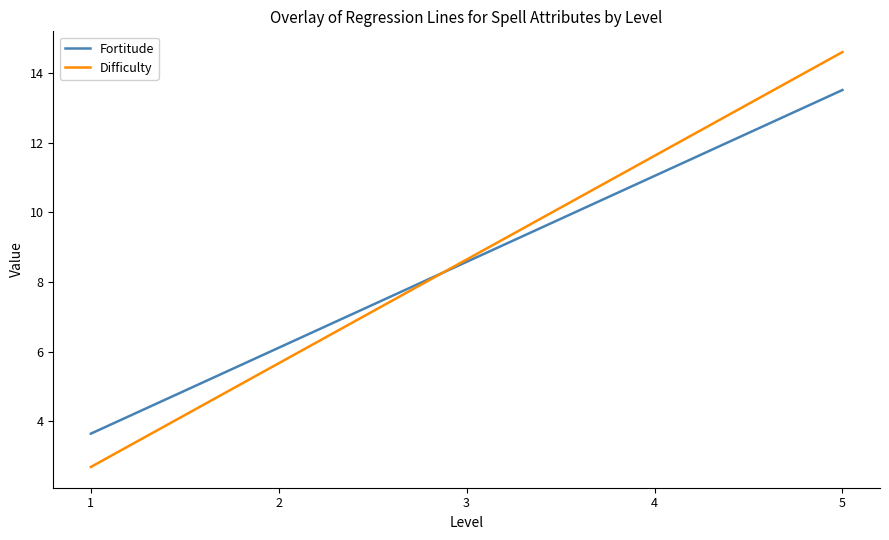

What is the smallest value displayed?

2.7